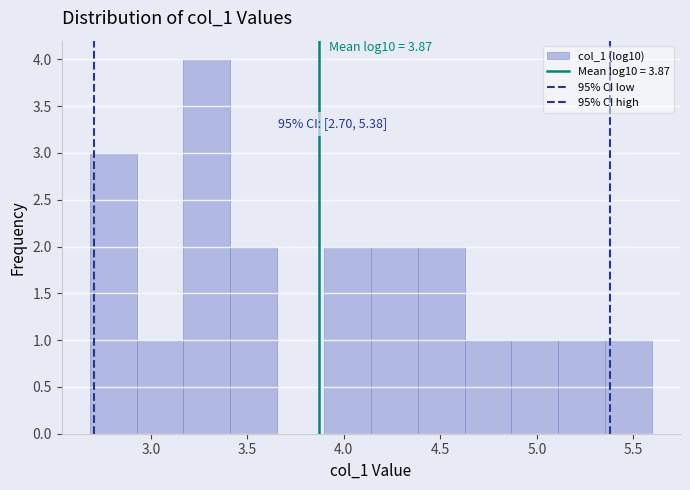

Which range on the x-axis has the tallest bar?

3.15 to 3.40